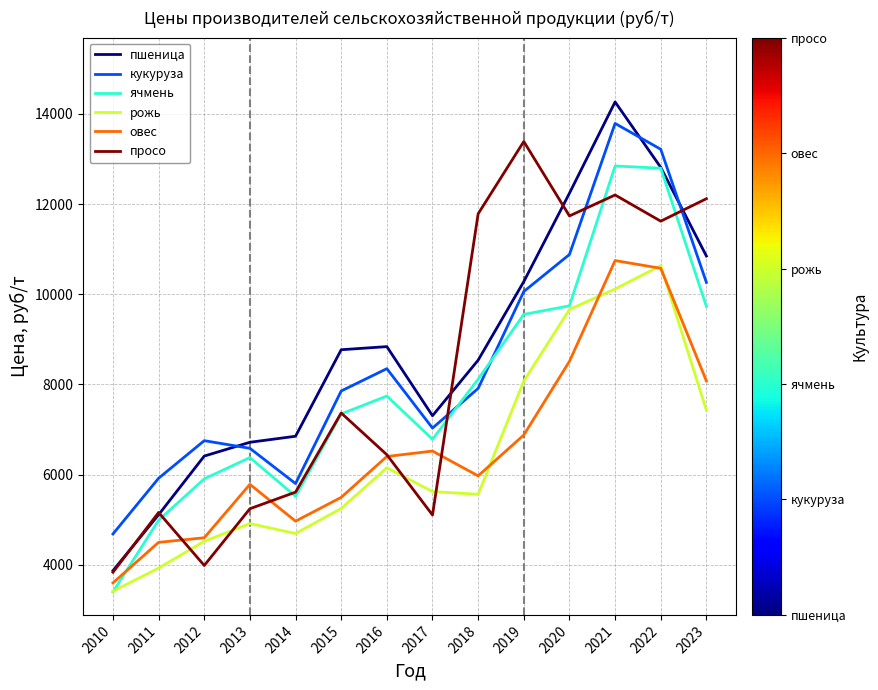

What is the spread (max minus min) of values at 2015?

3521